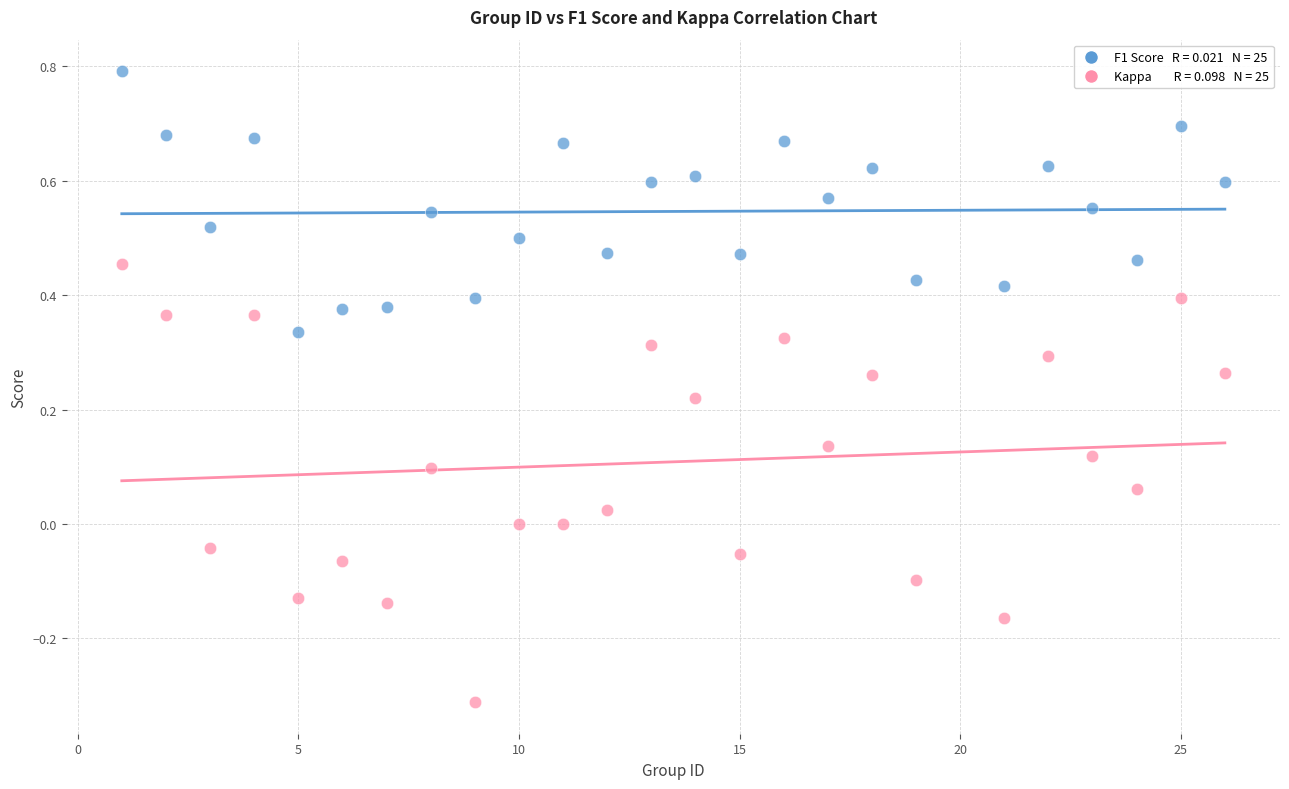

Across all data points, what is the range of X values (max minus min)?

25.0